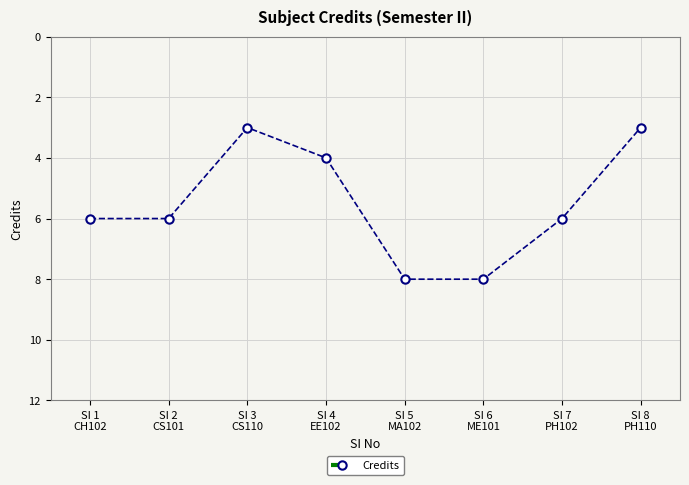

Is this an area chart (filled region under the line)?

No